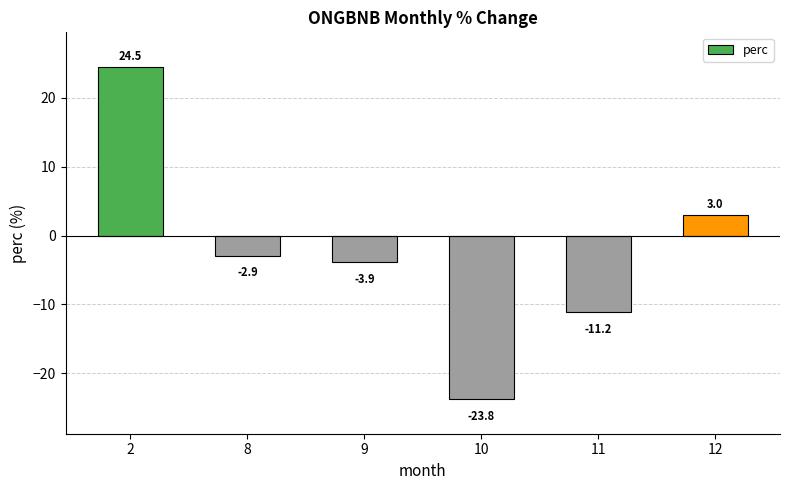

Are the bars grouped side by side (vs. stacked)?

No